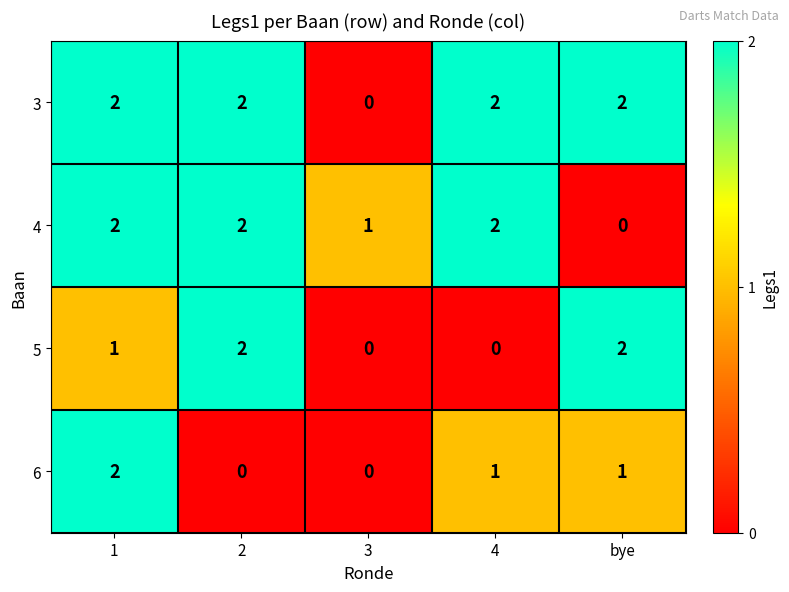

What is the total value across all series at 1?

7